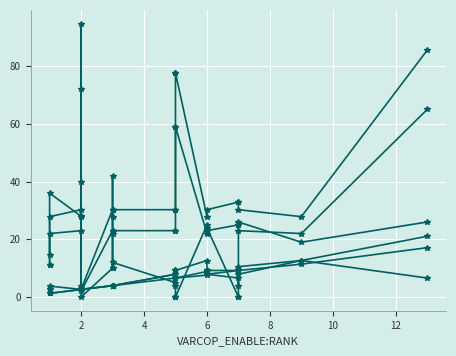

True or false: VARCOP_DISABLE:EXAM and VARCOP_ENABLE:EXAM cross at least once.

True